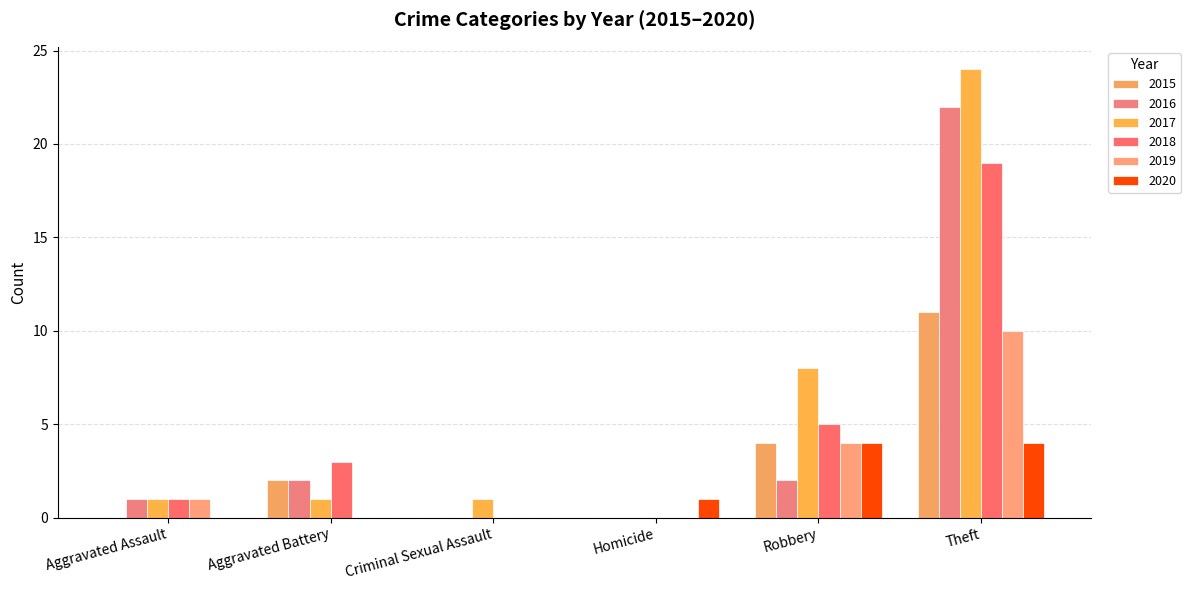

What is the average value of the 2020 series?

2